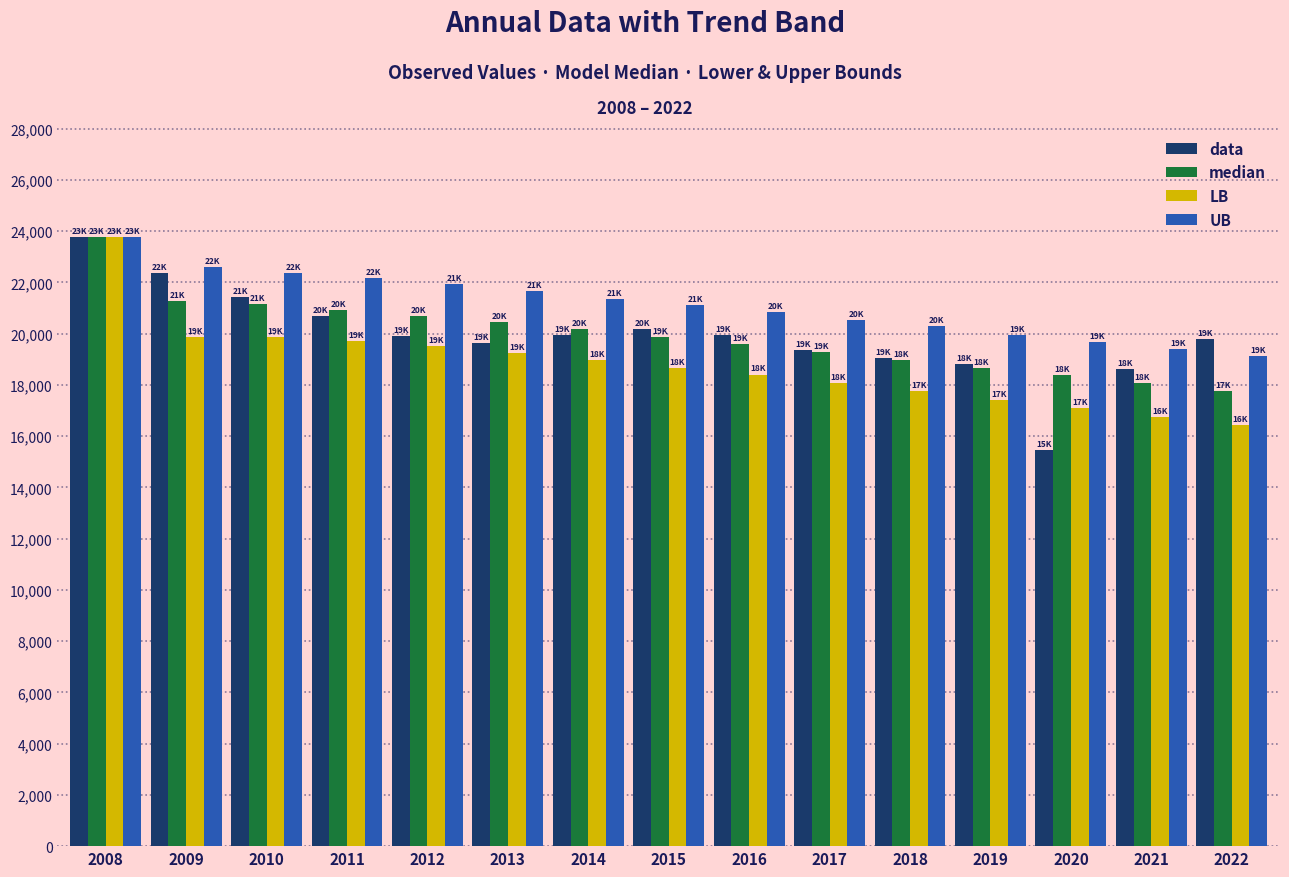

Which label corresponds to the smallest value in the chart?

2020